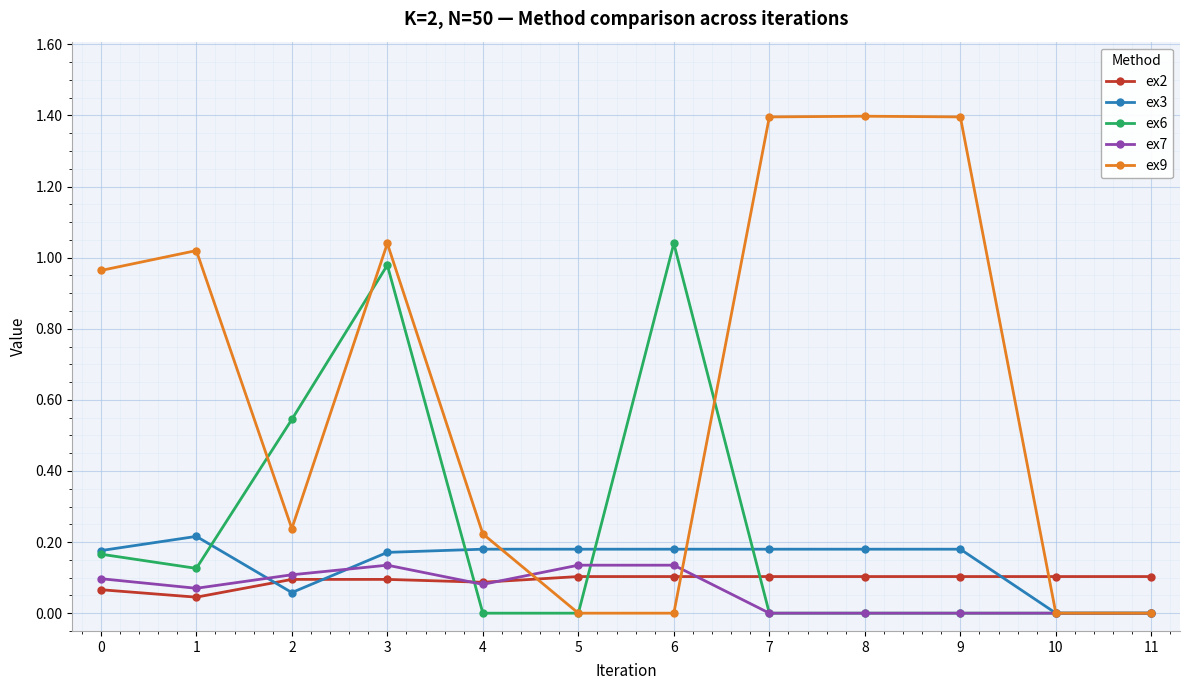

Which series has the largest total across all categories?

ex9